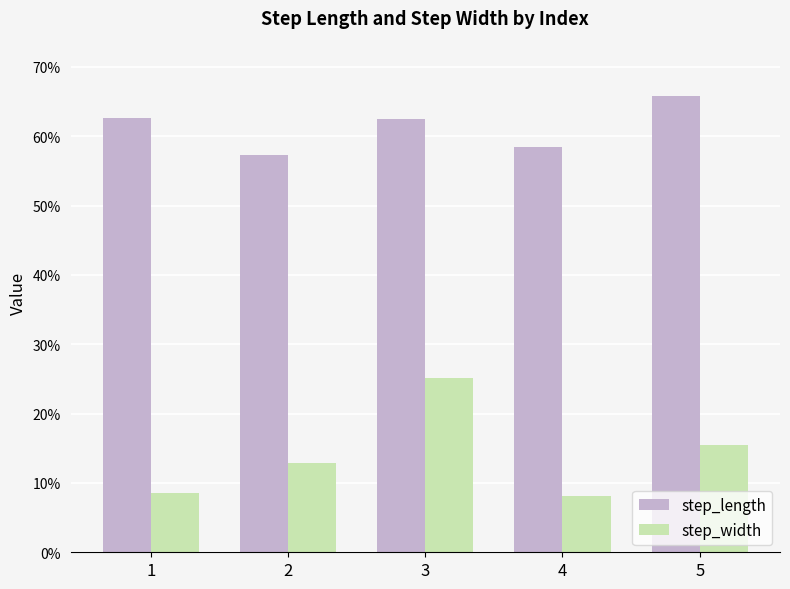

What is the difference between the maximum and minimum values in the step_width series?

0.2